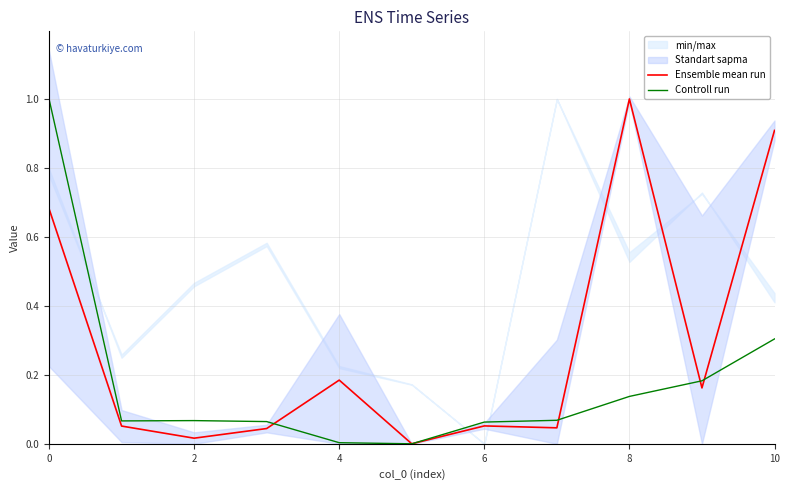

What is the sum of the Controll run values at 10 and 4?

0.3